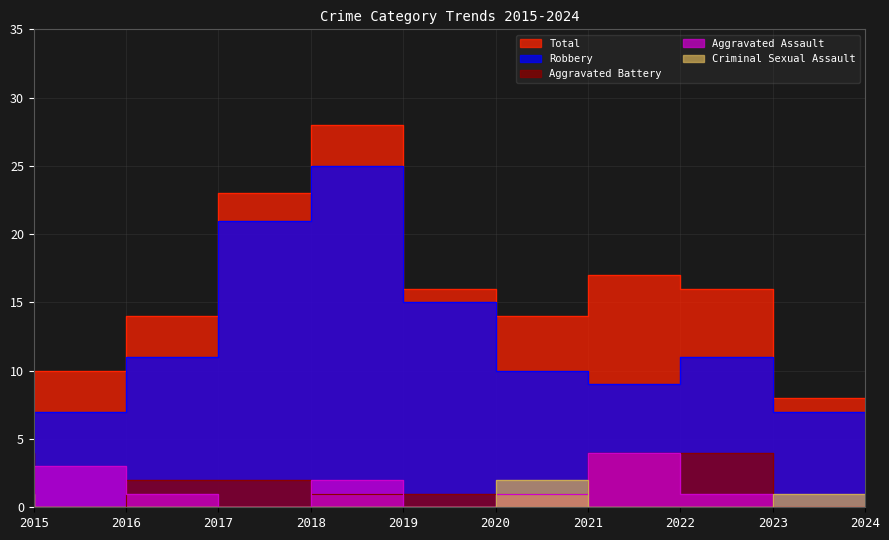

What is the difference between the Robbery values at 2020 and 2023?

4